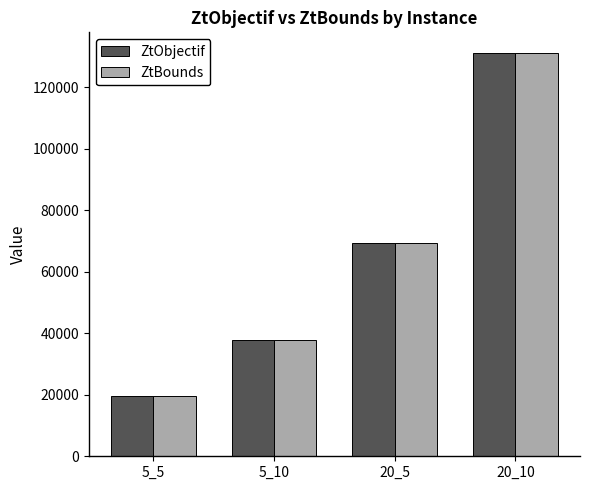

What is the label of the 3rd bar from the right?

5_10